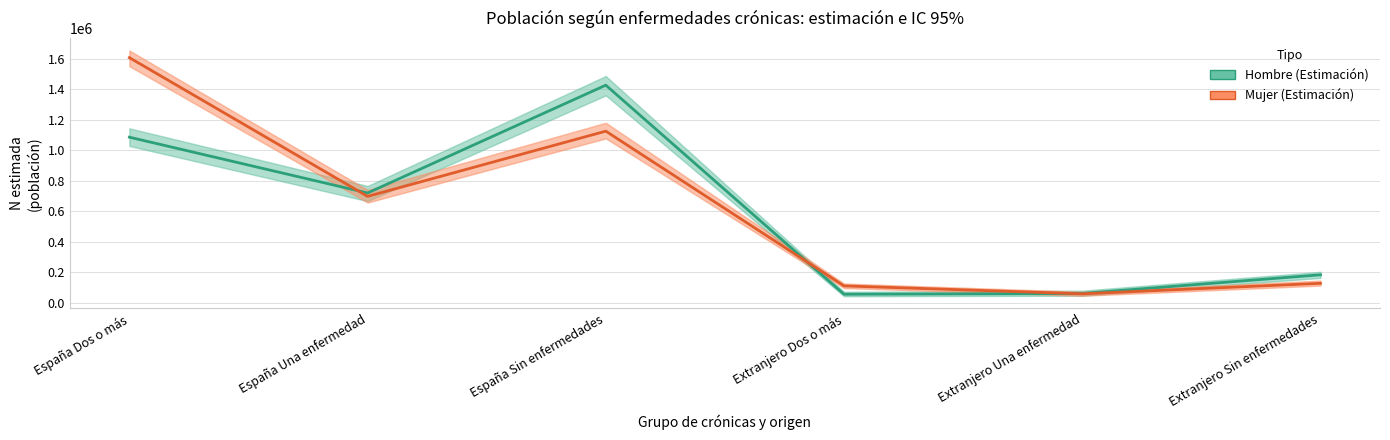

True or false: Hombre (Estimación) has a value of 1426973 at España Sin enfermedades.

True